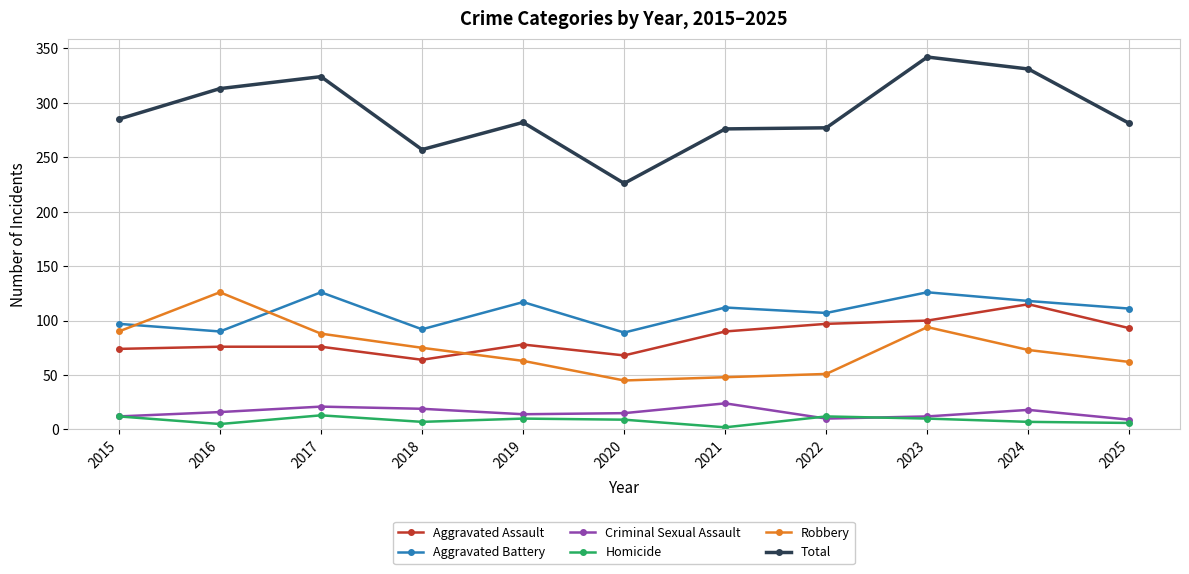

Is it true that Robbery equals 28 at 2024?

False